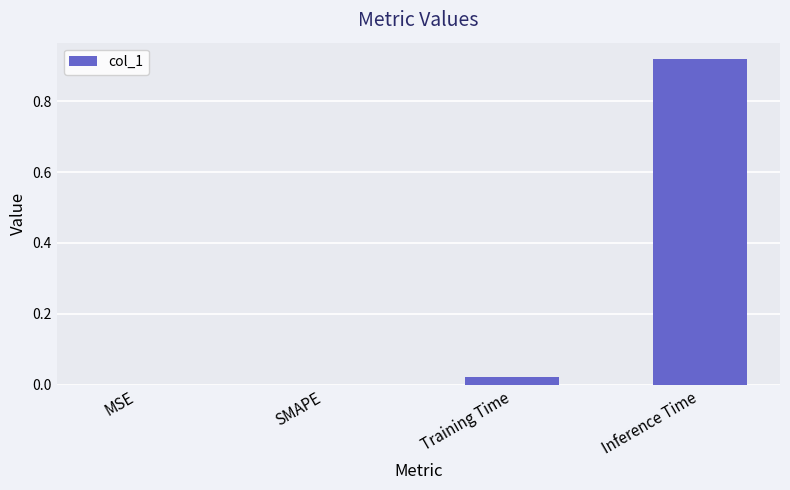

The value at Training Time is 0.0. True or false?

True